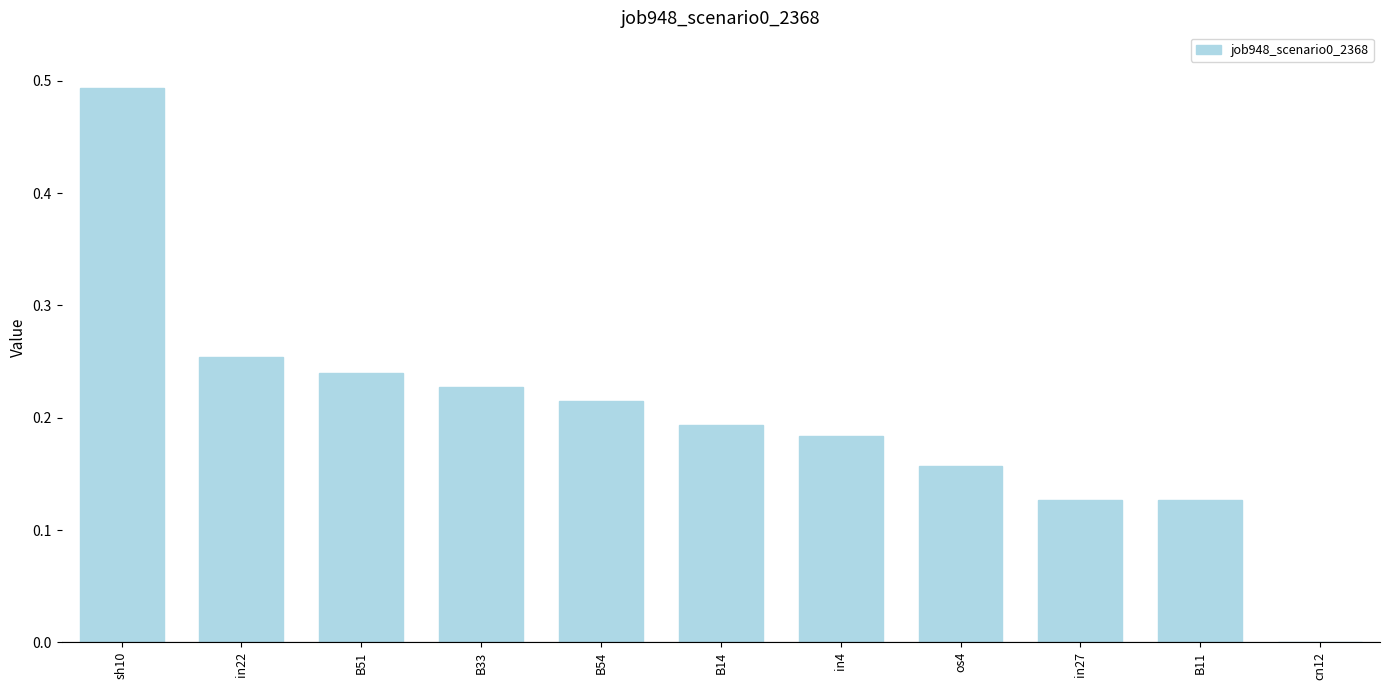

Are the bars horizontal?

No